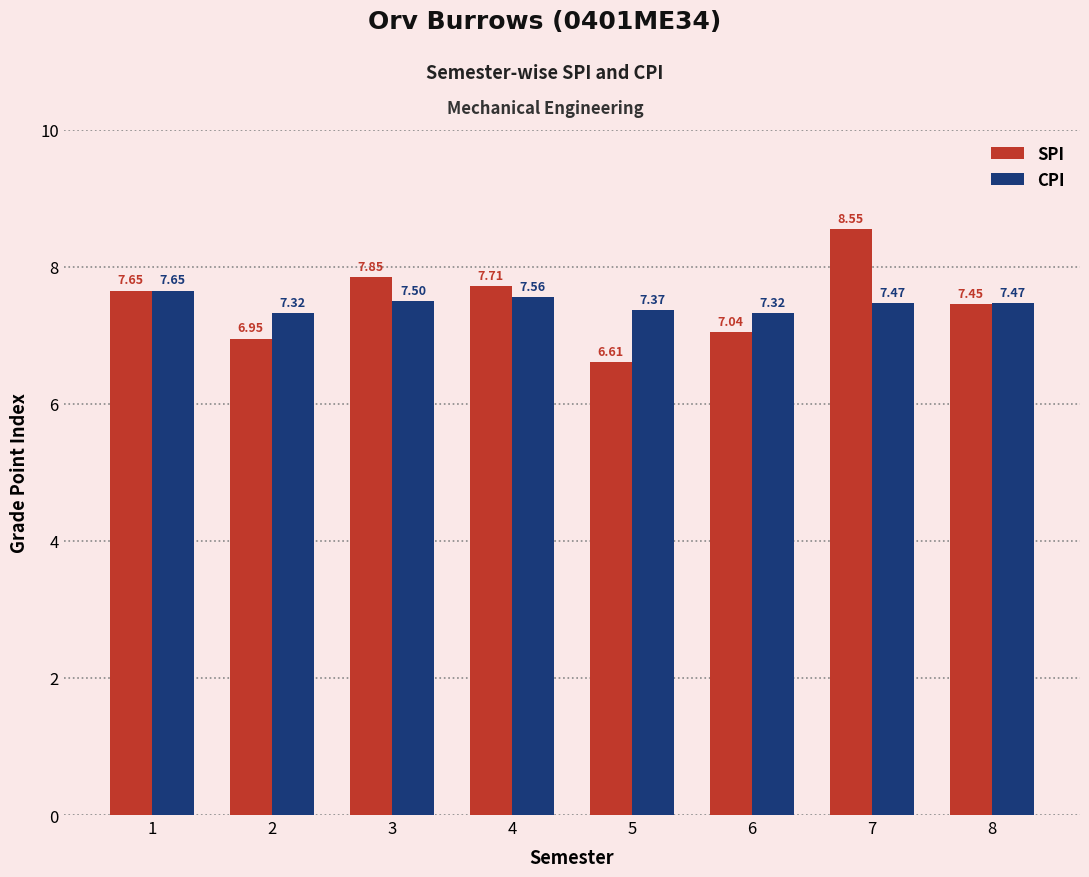

What is the total value across all series at 1?

15.3